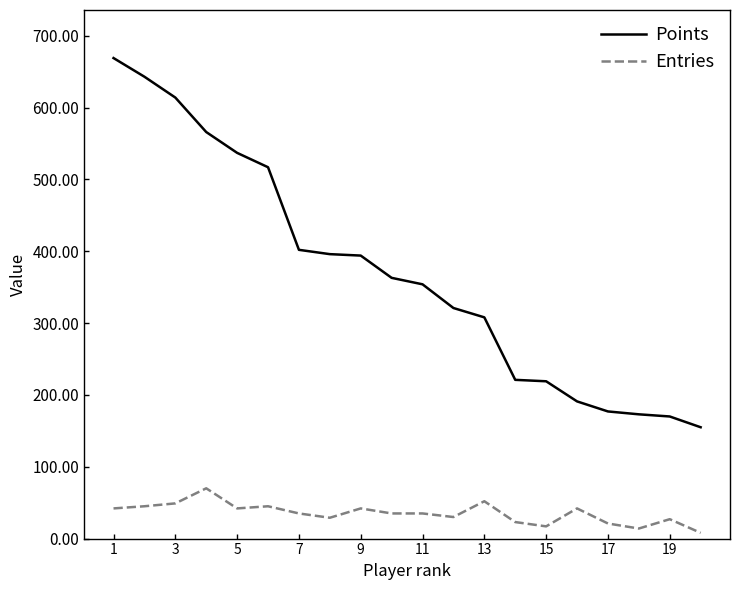

True or false: Points and Entries cross at least once.

False